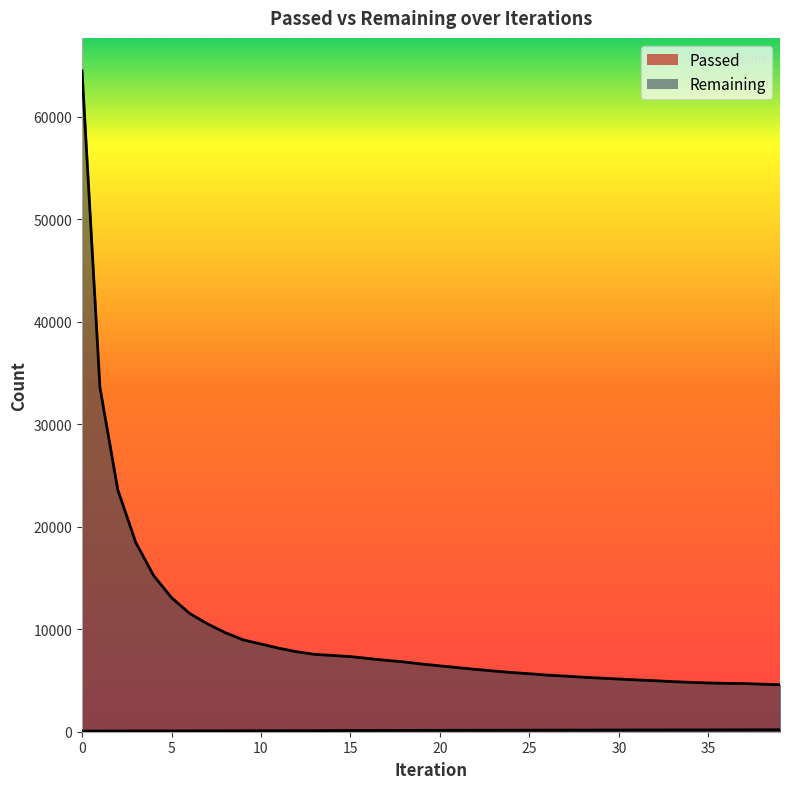

What is the difference between the maximum and minimum values in the Passed series?

127